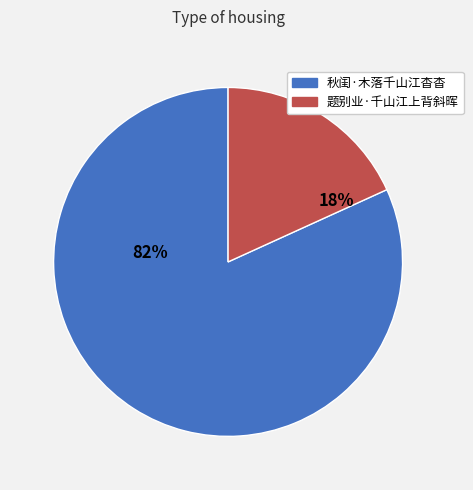

Is it true that 秋闺·木落千山江杳杳 is 75% of the pie?

False